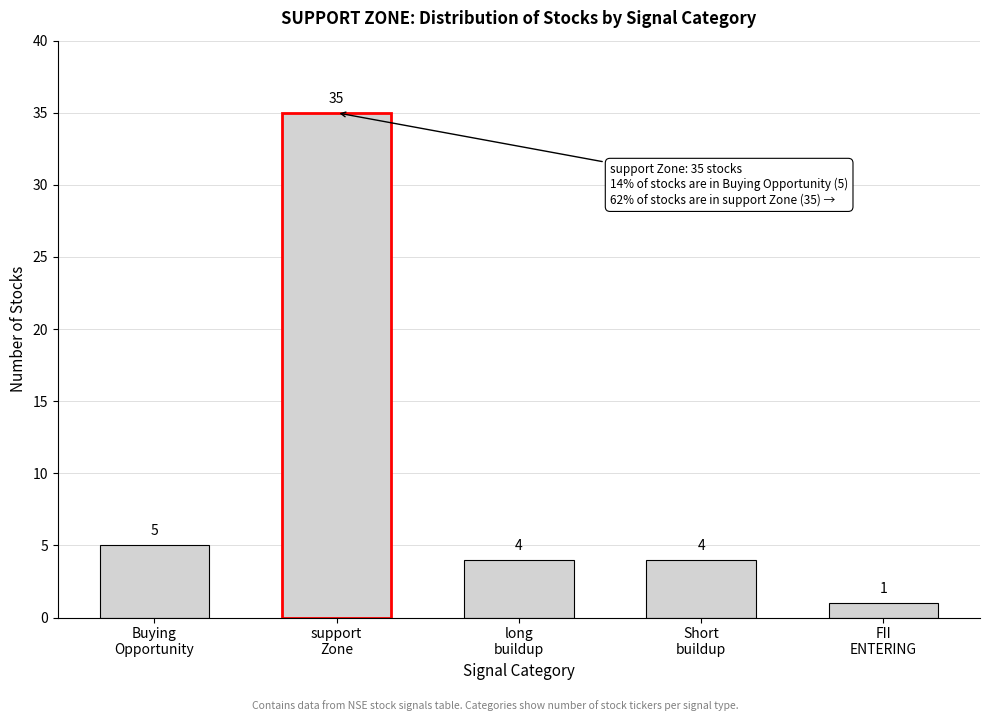

Reading left to right, what are all the values shown in this chart?

5	35	4	4	1